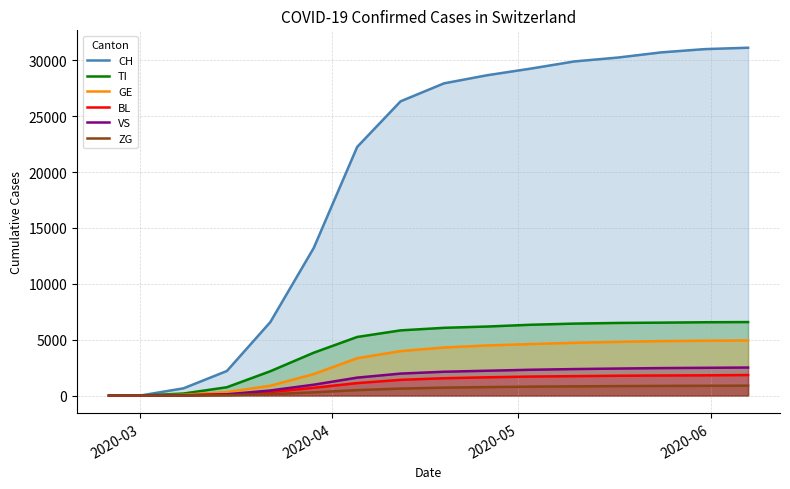

Which series has the largest total across all categories?

CH